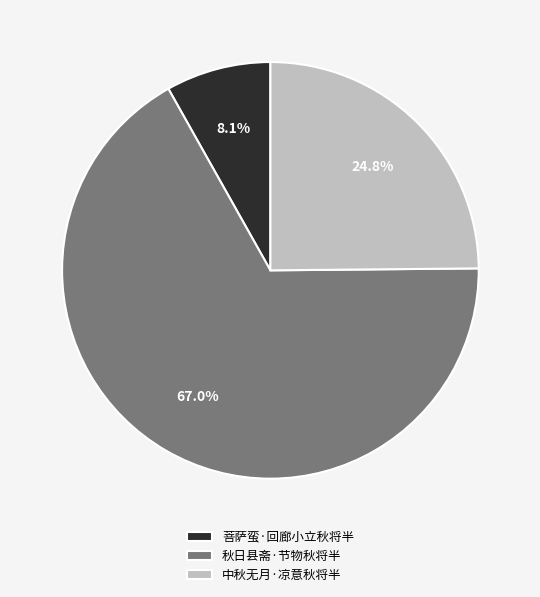

How many segments does this pie chart have?

3